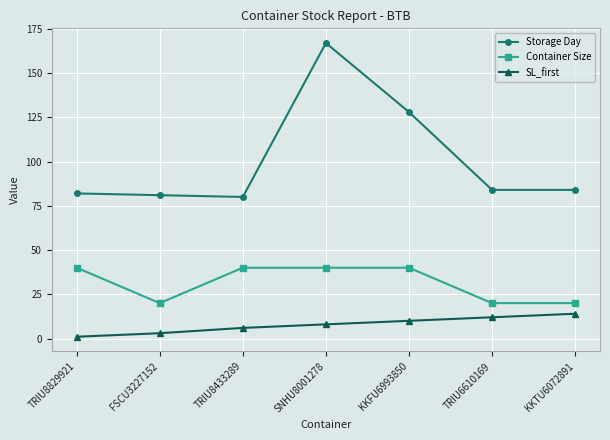

What is the maximum value shown in the chart?

167